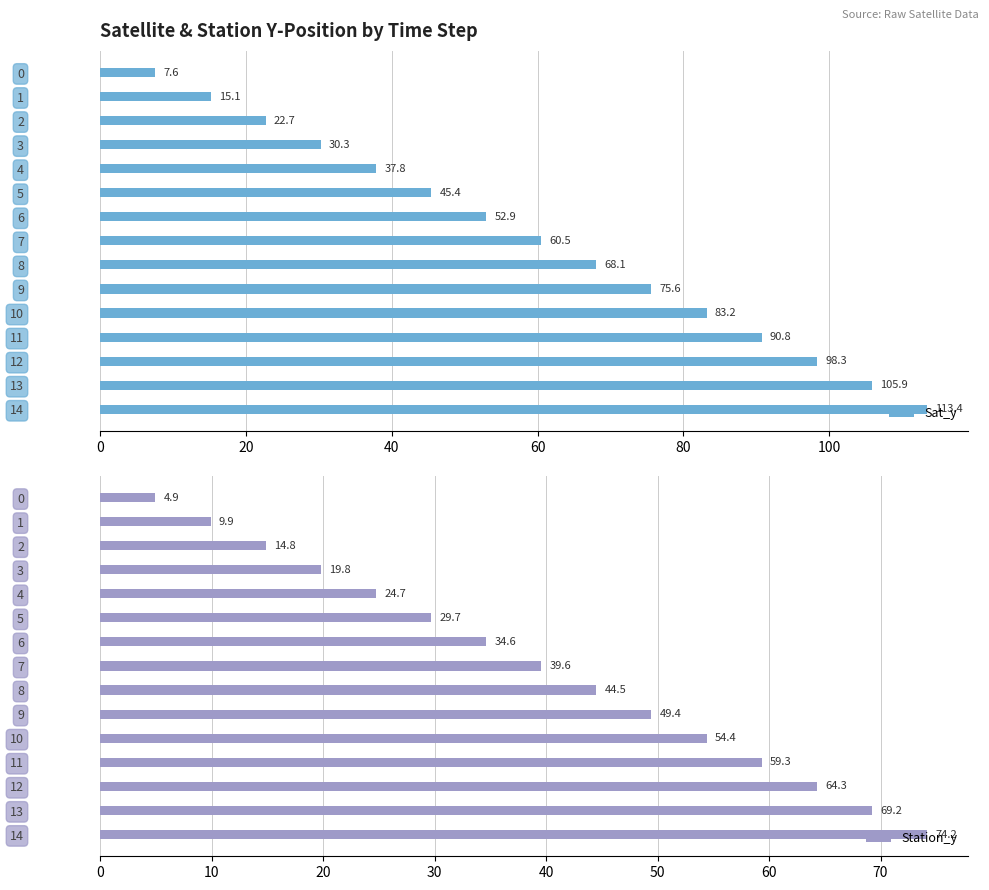

What is the value of the Sat_y bar at the 8th from the left?

60.5